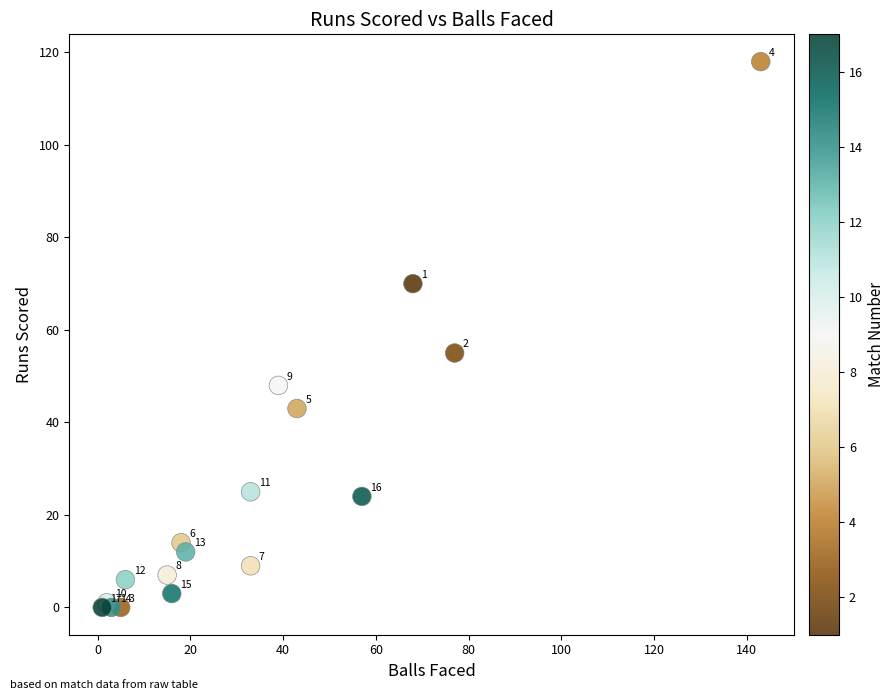

What Y value in the scatter plot is closest to 59?

55